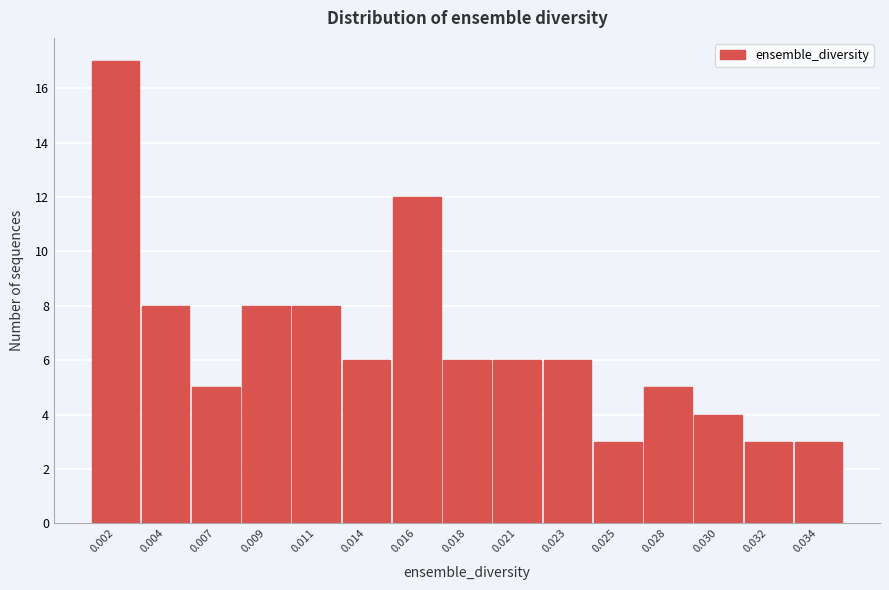

Reading left to right, extract all data points from this chart.

0.002=17	0.004=8	0.007=5	0.009=8	0.011=8	0.014=6	0.016=12	0.018=6	0.021=6	0.023=6	0.025=3	0.028=5	0.030=4	0.032=3	0.034=3